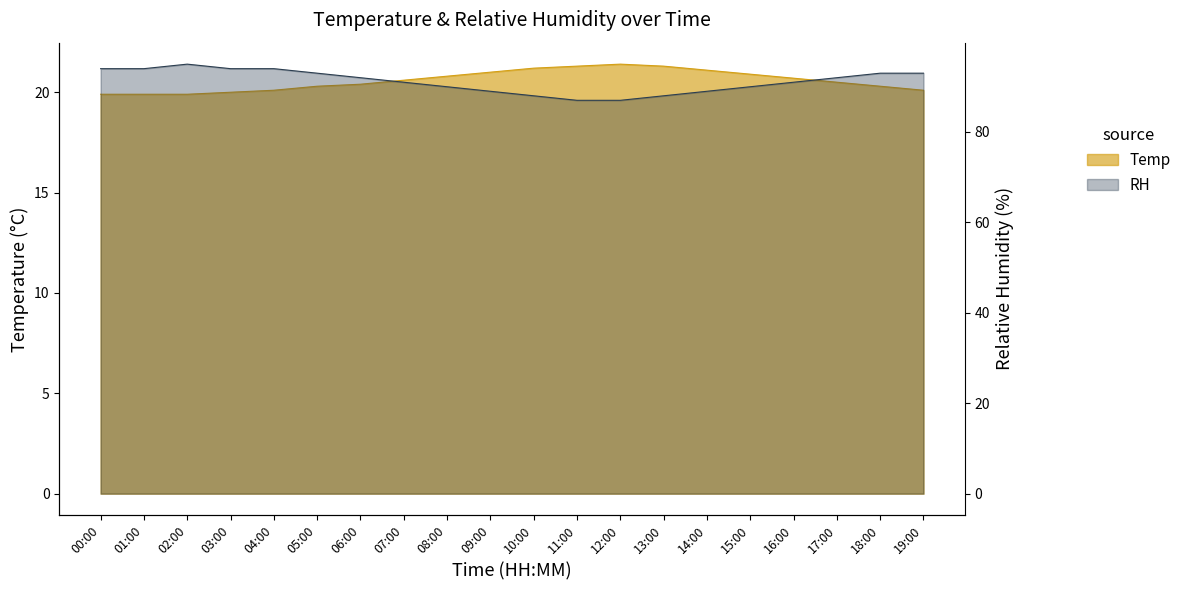

True or false: Temp has a value of 32.5 at 05:00.

False